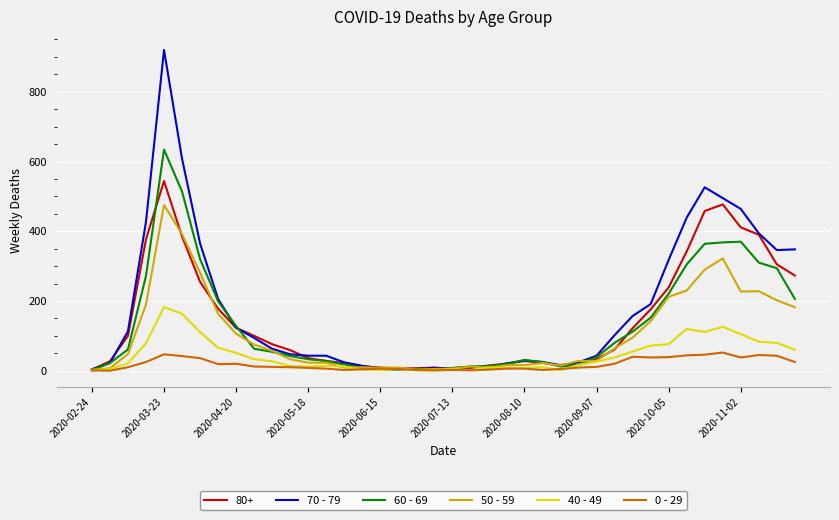

What is the greatest value displayed?

920